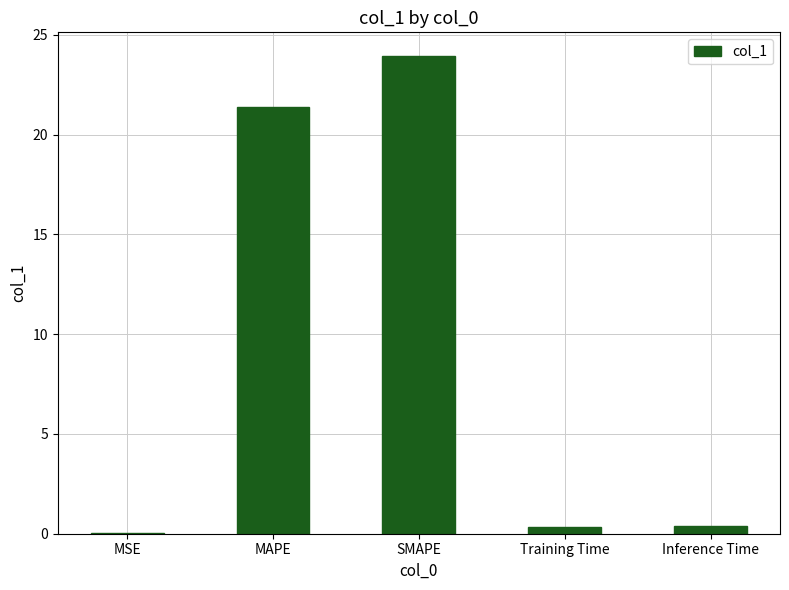

How many series are shown in this chart?

1